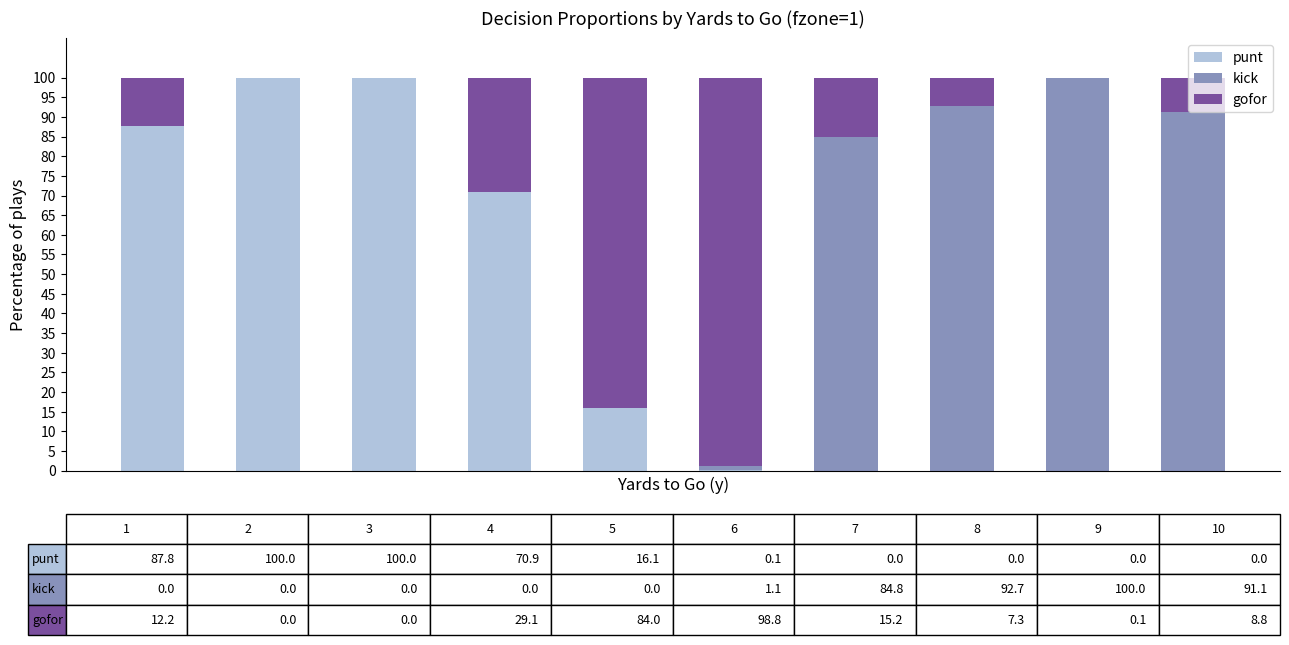

What is the maximum value for punt?

100.0